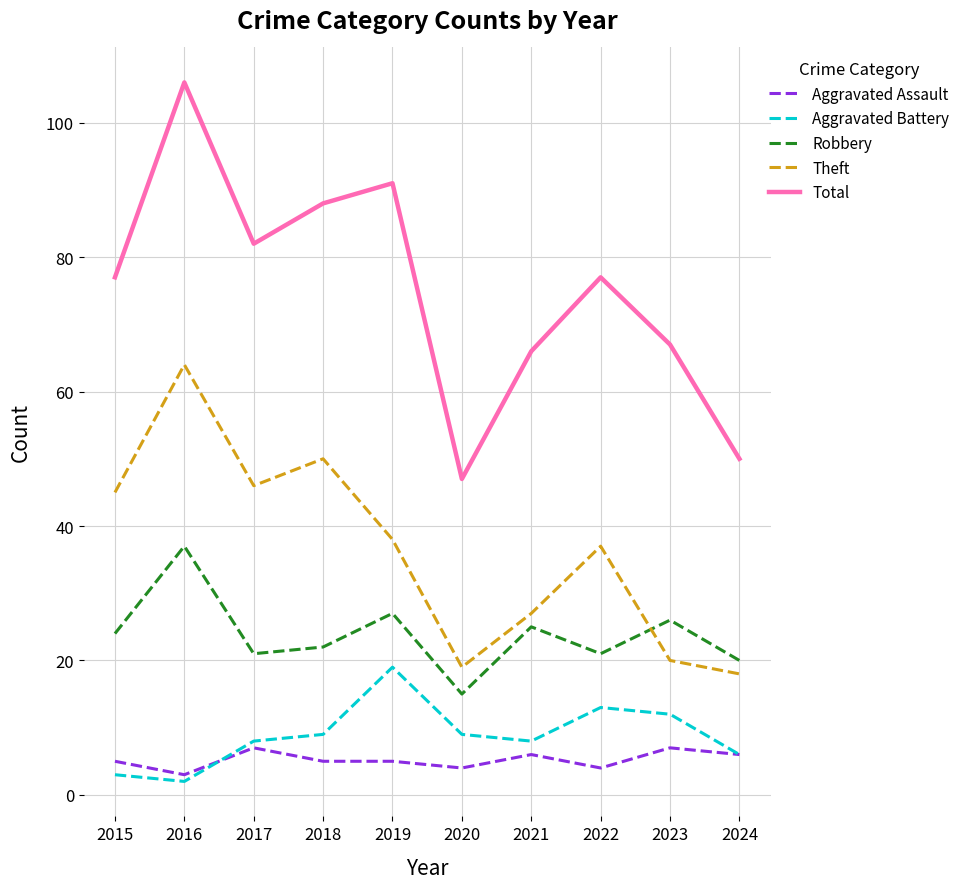

What is the spread (max minus min) of values at 2017?

75